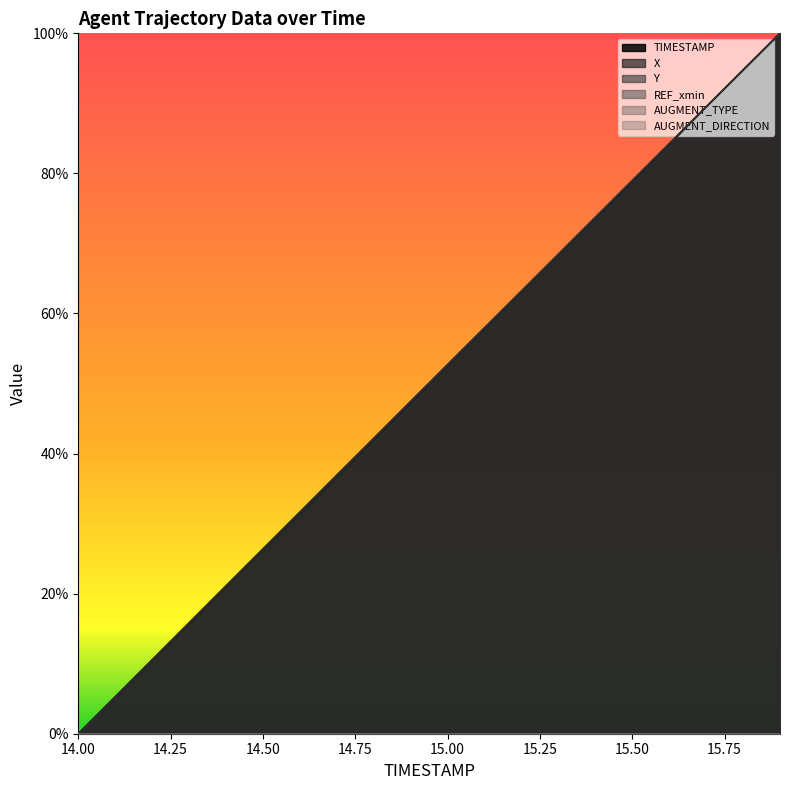

At which label does Y reach its minimum?

14.0